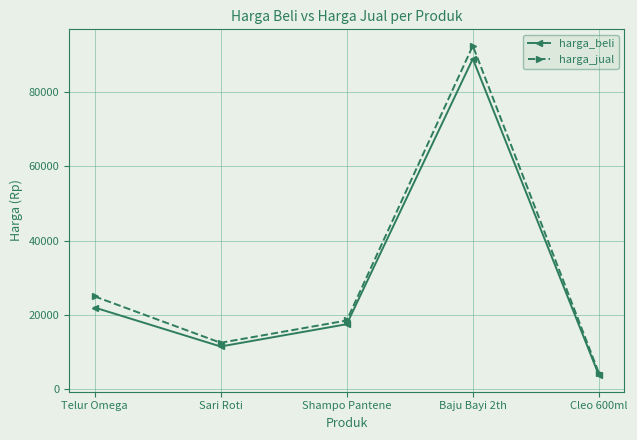

What is the value of the harga_beli point at the 2nd from the left?

11500